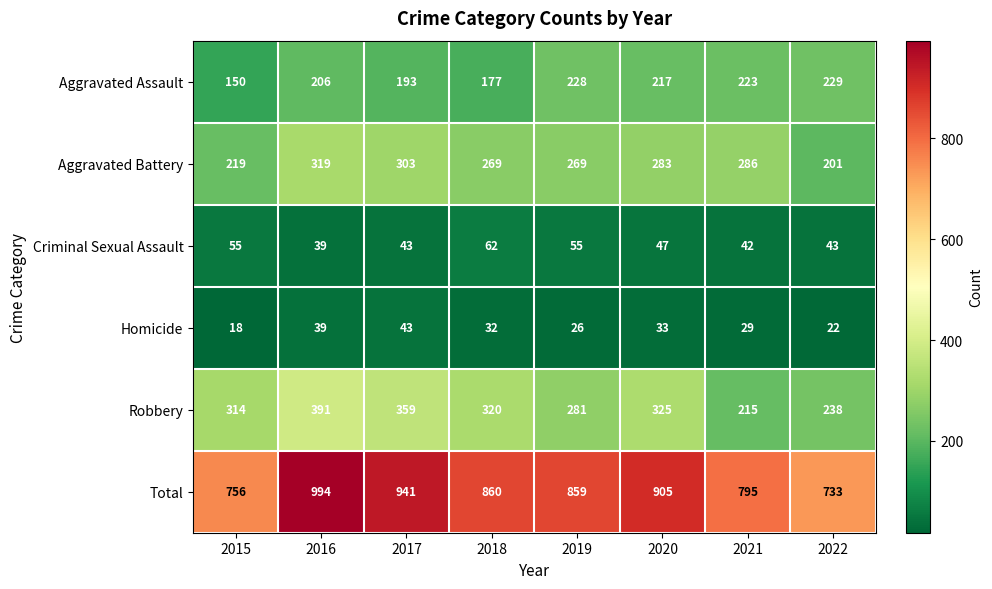

Count the number of data series in this chart.

6